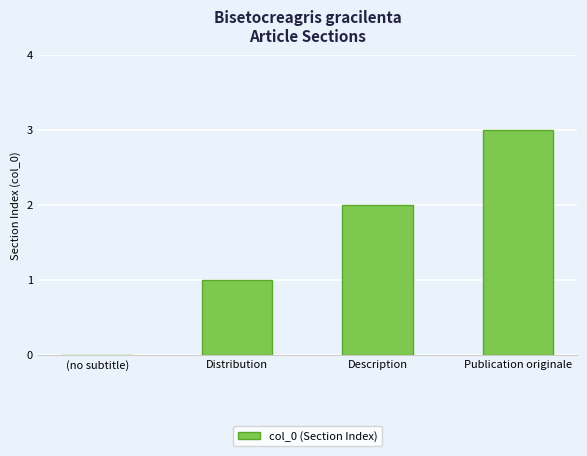

What is the sum of all values?

6